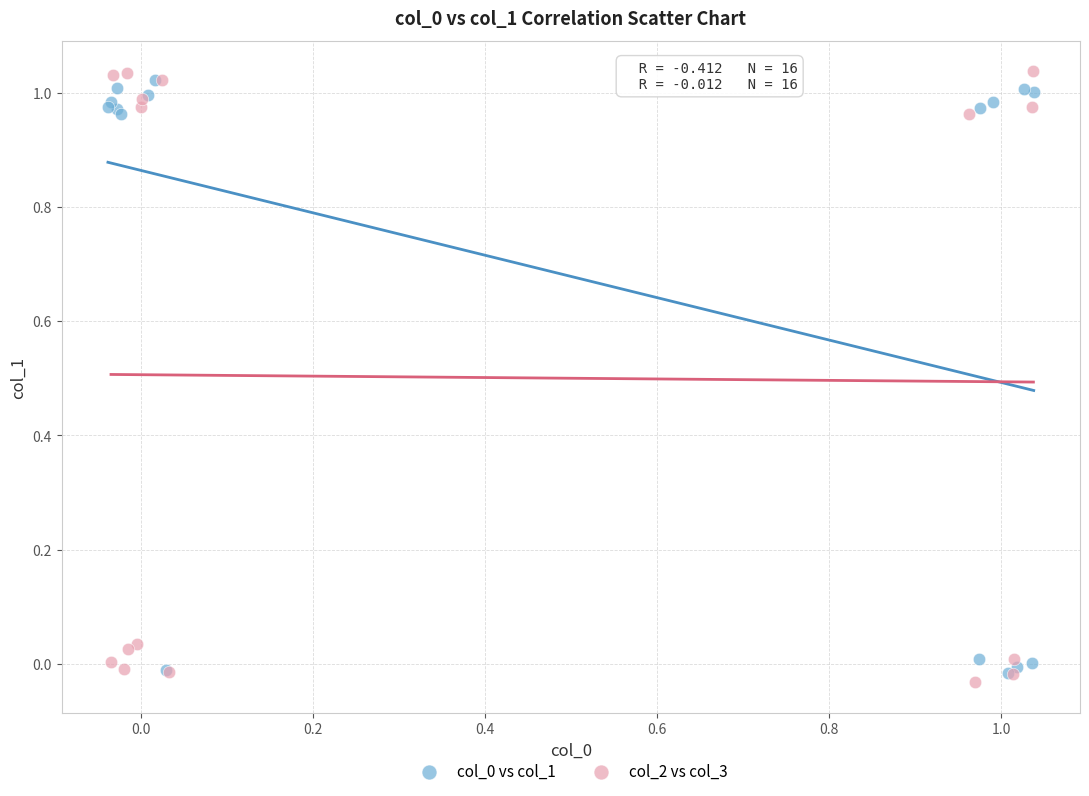

Which series contains the highest Y value?

col_2 vs col_3